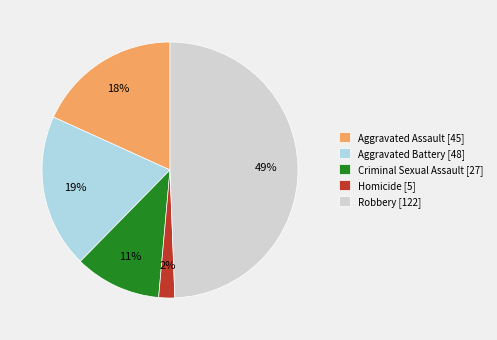

Which has a higher value, Criminal Sexual Assault or Aggravated Assault?

Aggravated Assault